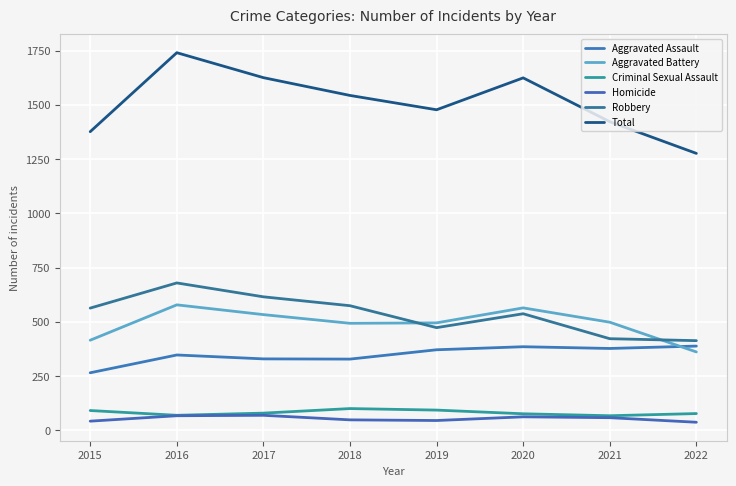

What is the spread (max minus min) of values at 2019?

1432